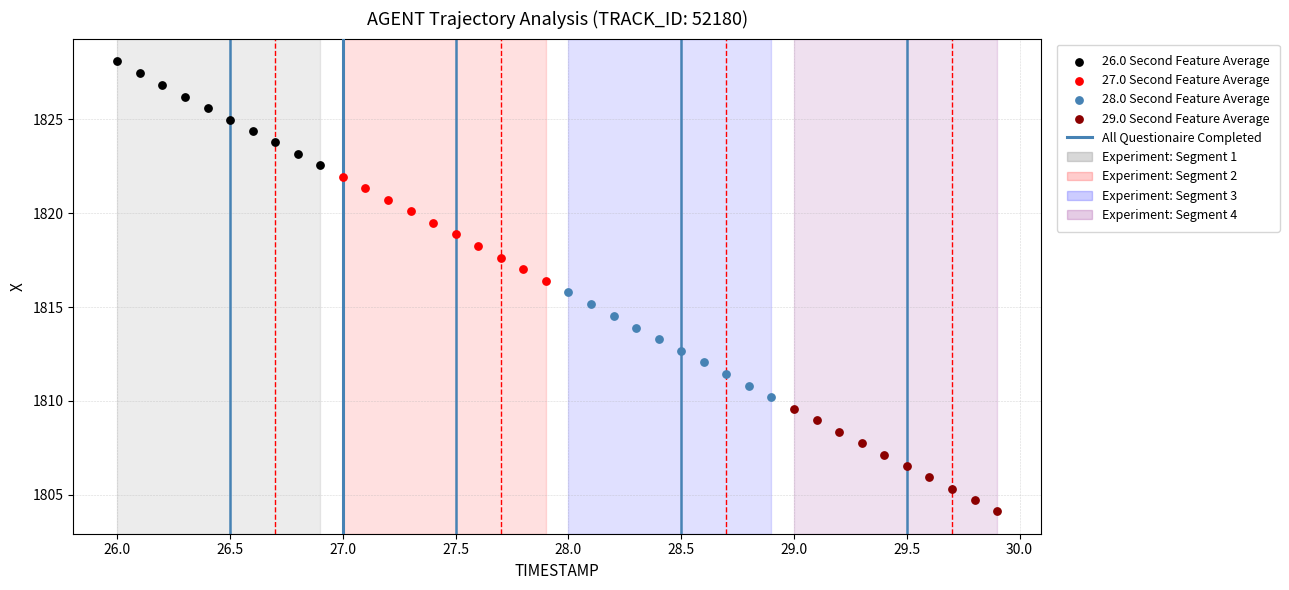

Which series reaches the minimum Y coordinate?

29.0 Second Feature Average